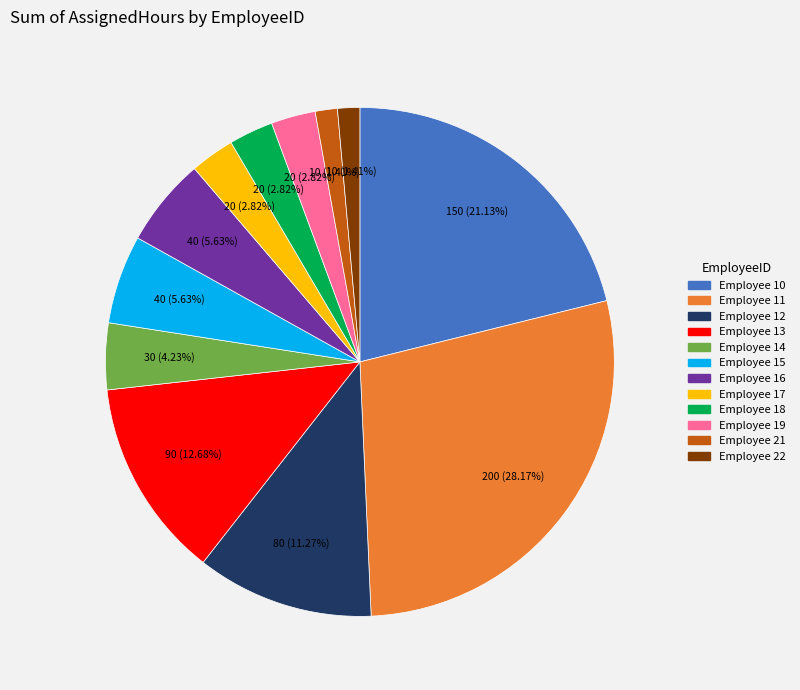

Does any single category account for the majority?

No